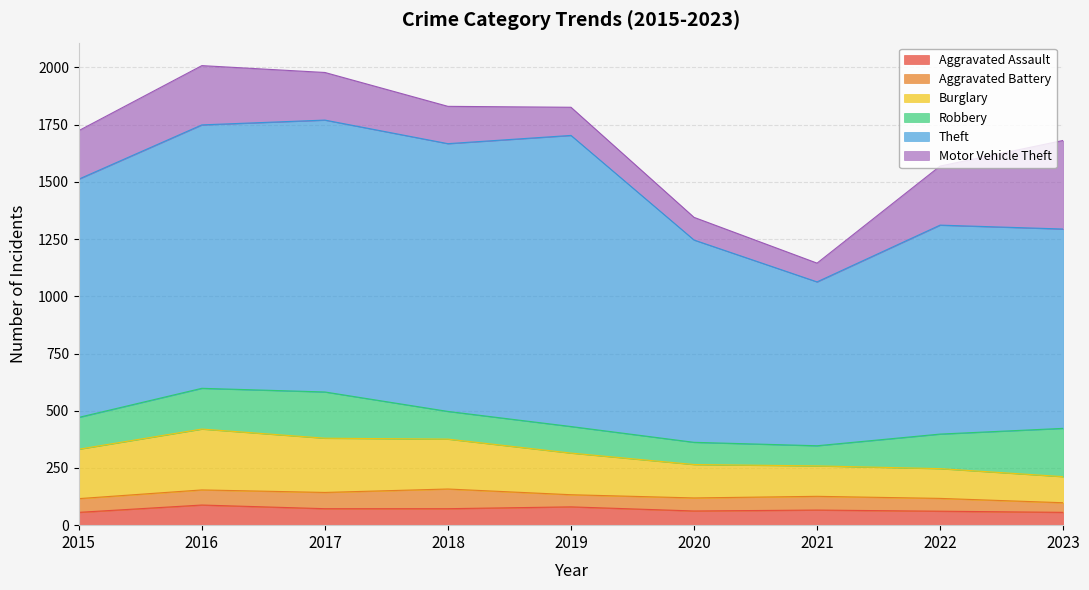

What is the value of the Motor Vehicle Theft point at the 1st from the left?

212